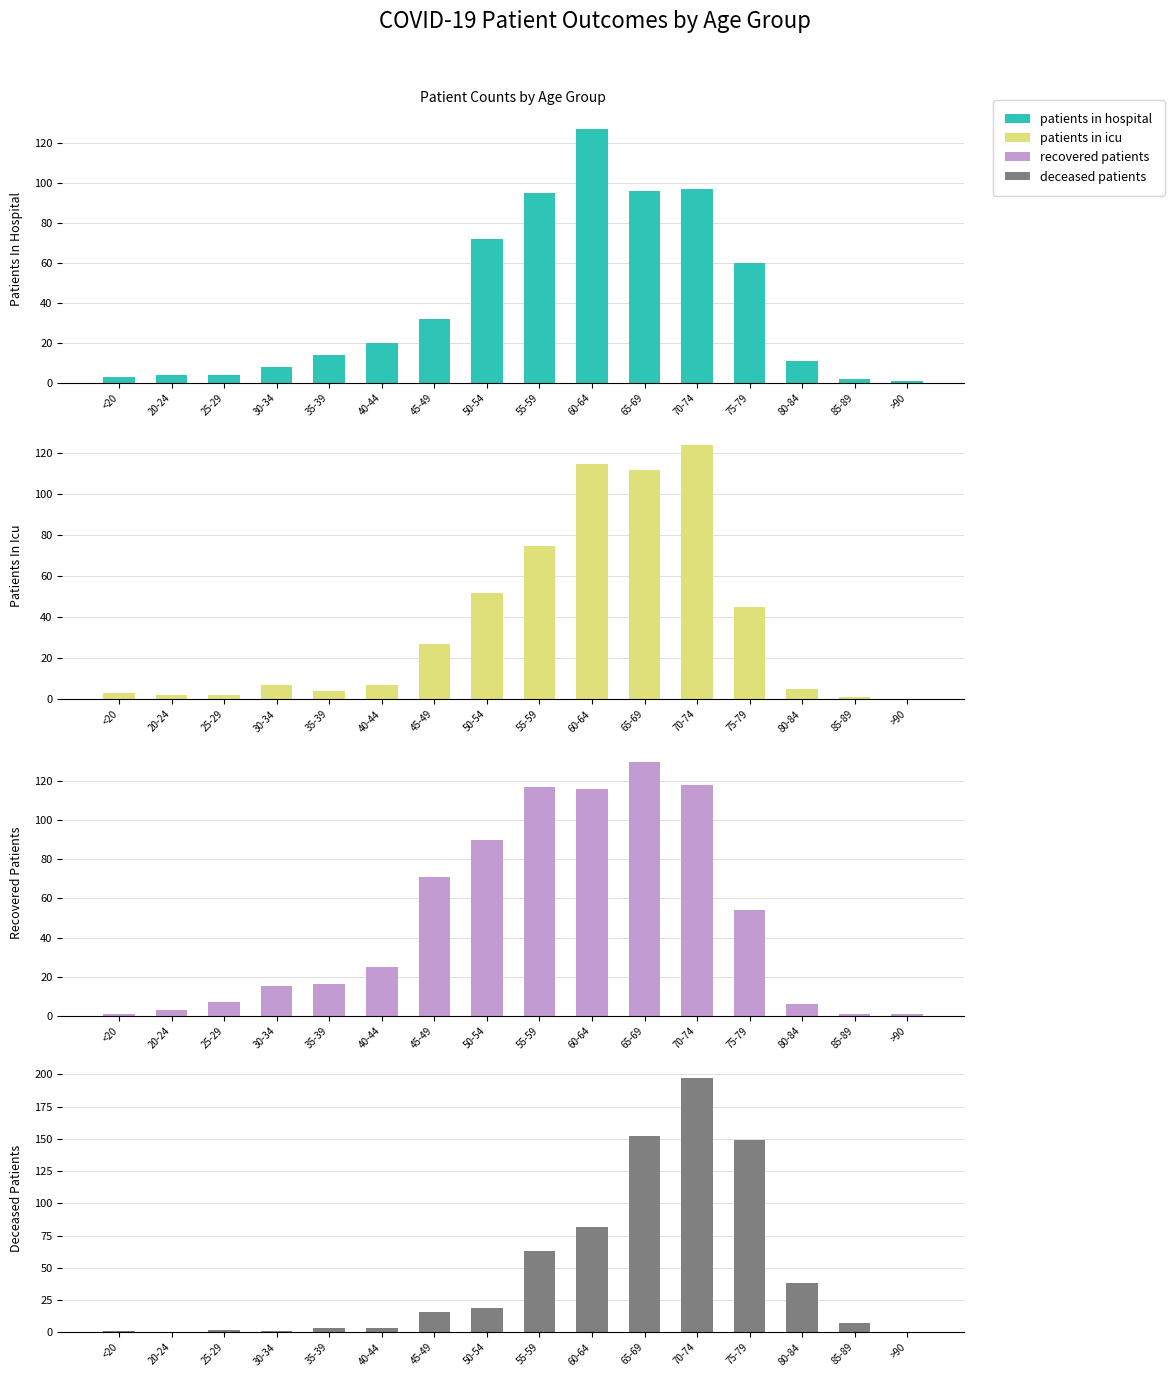

How many groups of bars are there?

16